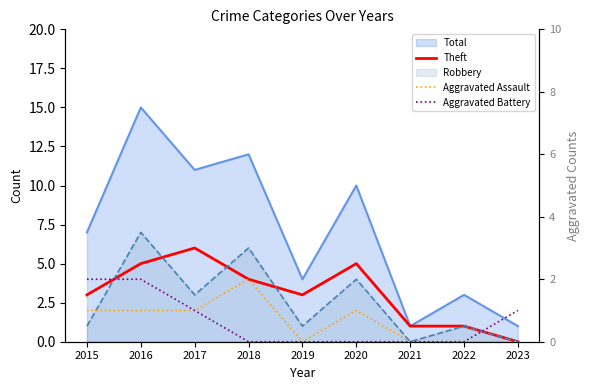

The Theft series shows 1 at 2018. True or false?

False